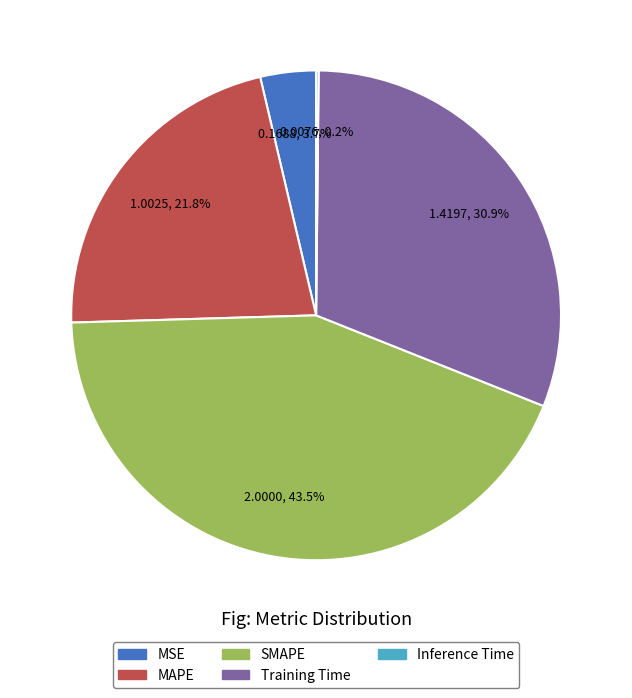

Does MAPE account for over 50% of the chart?

No